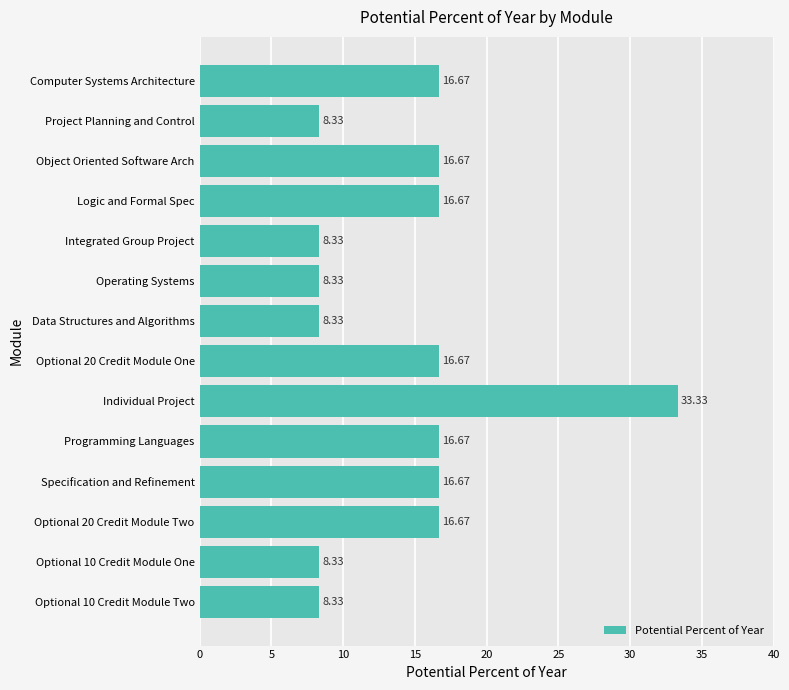

Does the chart contain stacked bars?

No